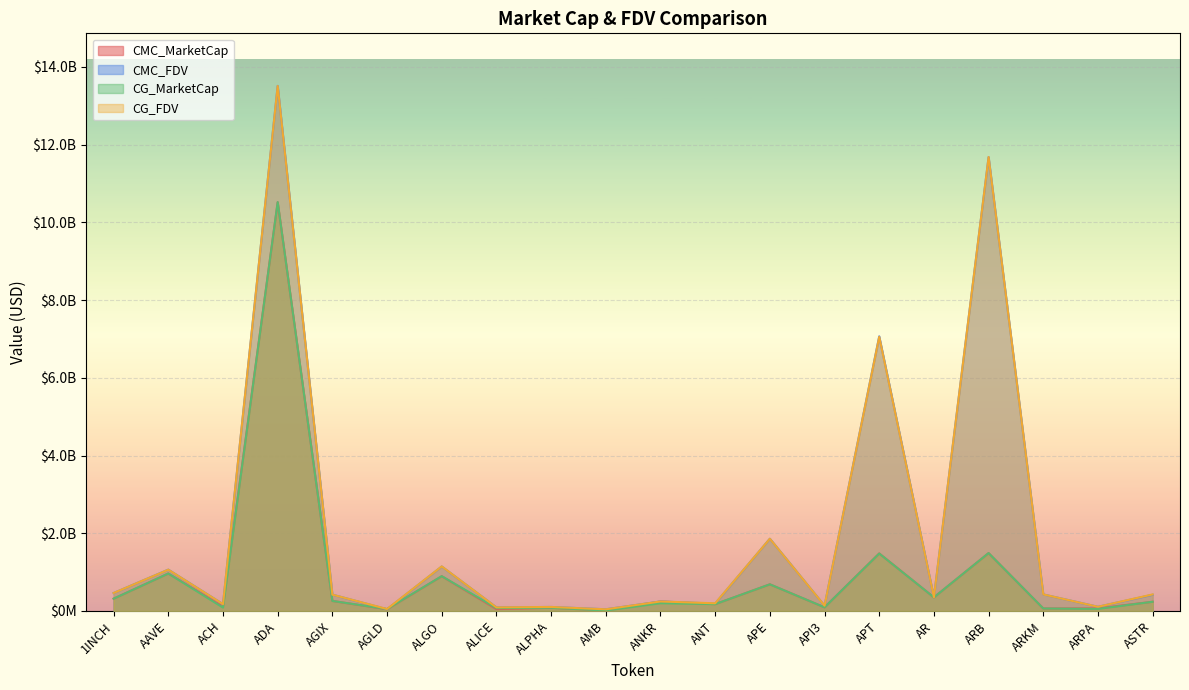

Read the CG_MarketCap value at ANT.

175299630.0